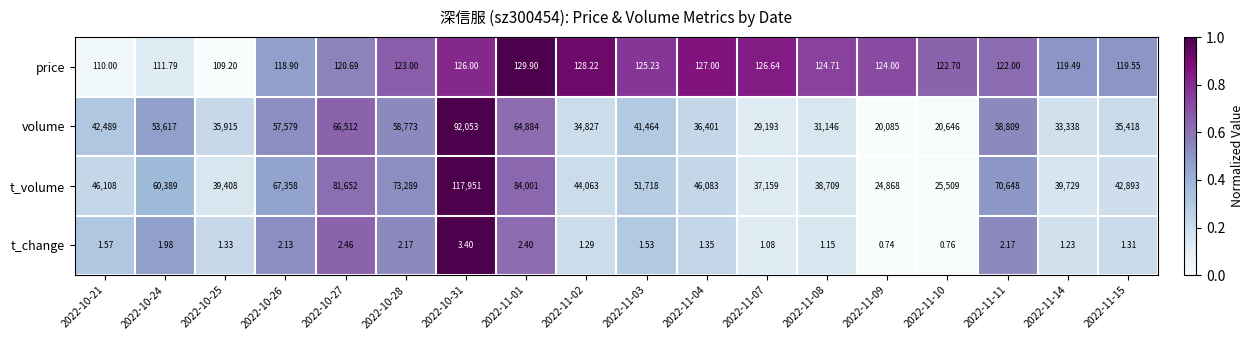

Which series has the largest range (max minus min)?

t_volume